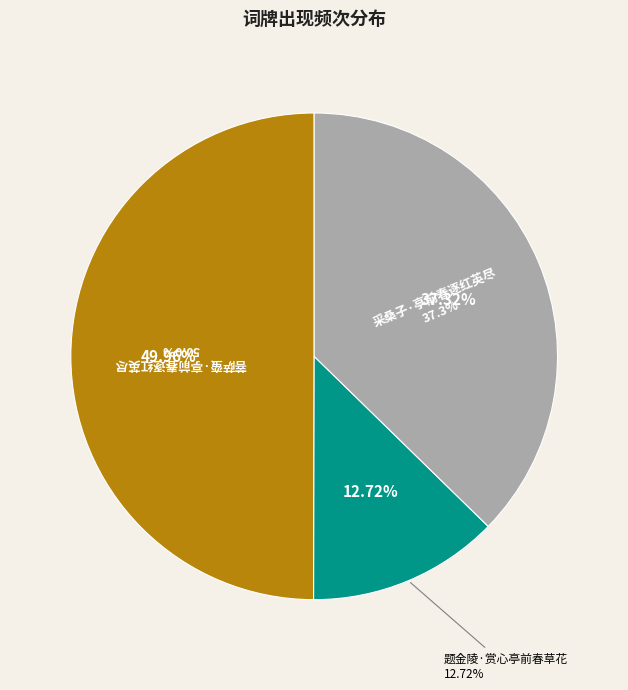

Which category has the biggest portion of the pie?

菩萨蛮·亭前春逐红英尽